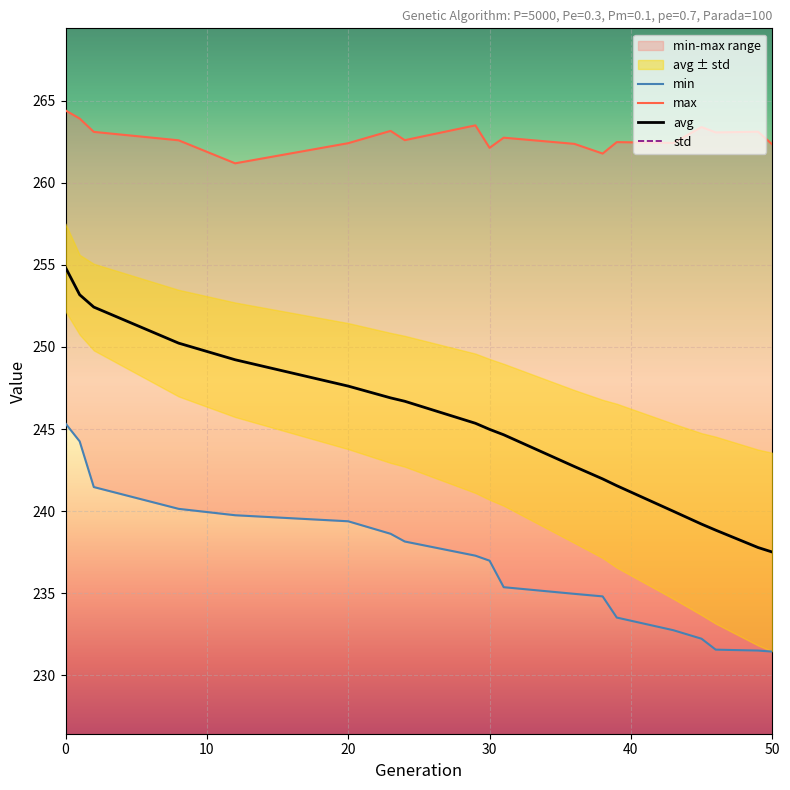

Is it true that avg equals 405.7 at 0?

False